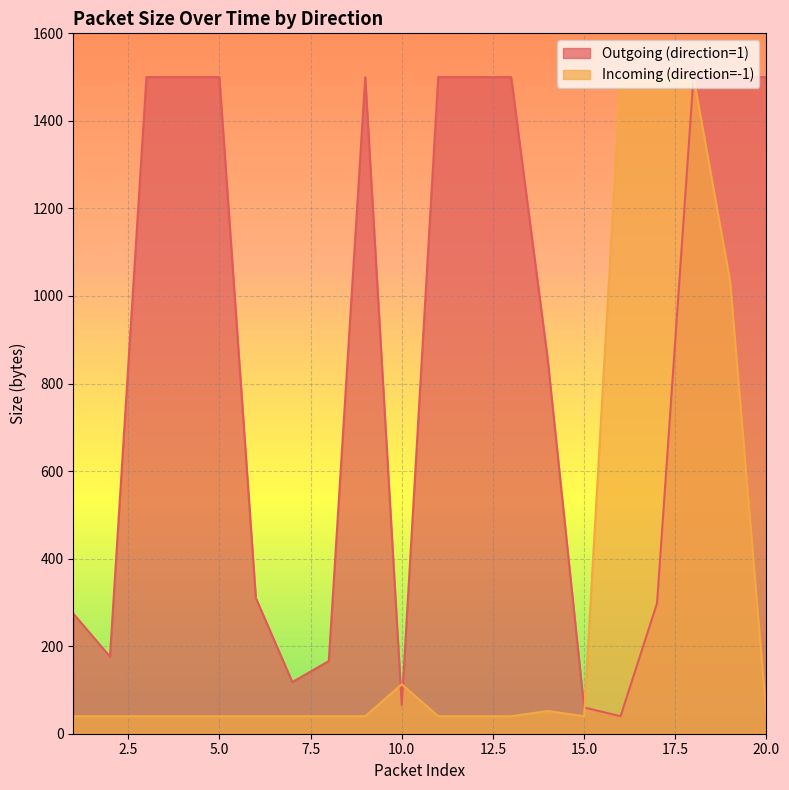

How many values in the Incoming (direction=-1) series exceed 40?

6